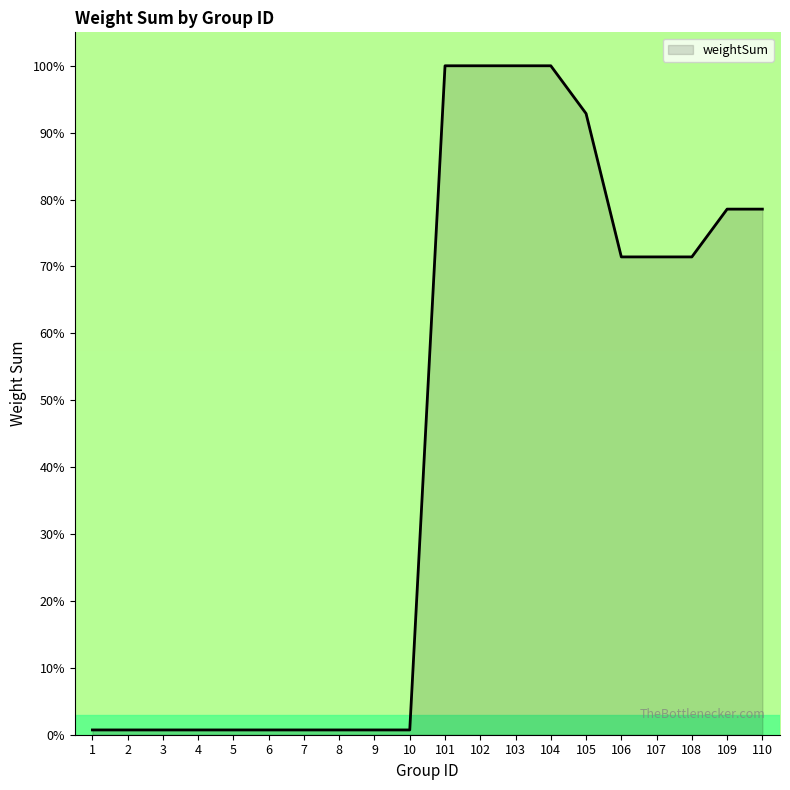

What is the maximum value shown in the chart?

100.0